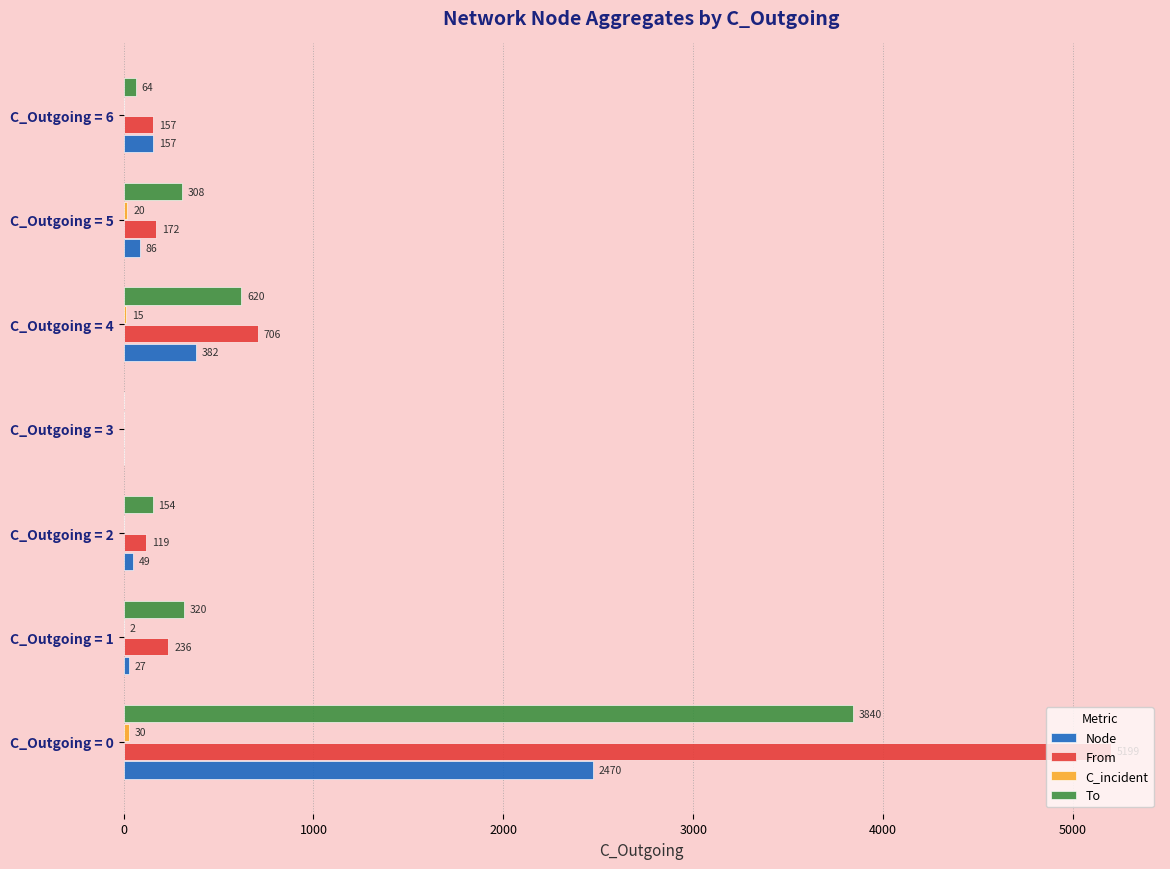

Which label corresponds to the largest value in the chart?

C_Outgoing = 0